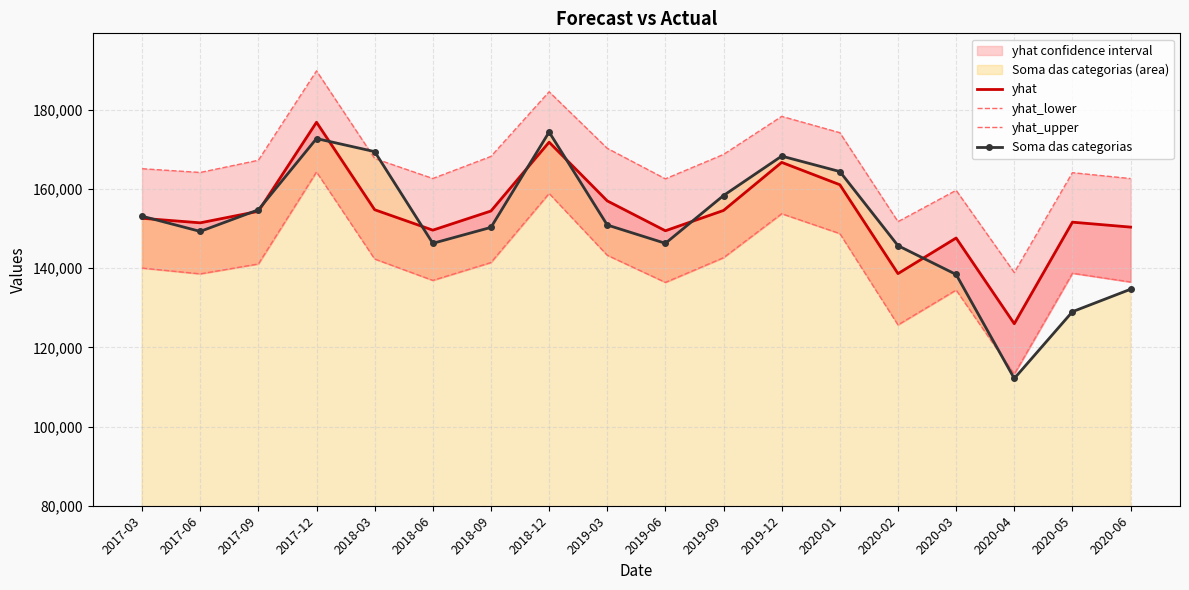

Rank the series at 2018-06 from lowest to highest value.

yhat_lower, Soma das categorias, yhat, yhat_upper